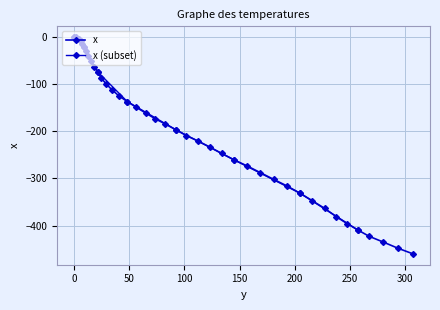

Reading right to left, what are all the values shown in this chart?

-460.1	-447.9	-434.7	-422.9	-409.2	-395.6	-380.8	-363.5	-347.3	-331.0	-315.8	-301.8	-287.7	-273.7	-260.8	-246.9	-233.0	-220.4	-209.0	-196.5	-184.2	-173.1	-160.9	-148.7	-136.7	-124.7	-111.9	-99.1	-86.7	-73.3	-62.3	-50.2	-39.4	-29.7	-21.3	-14.1	-8.1	-4.2	-0.4	0.0